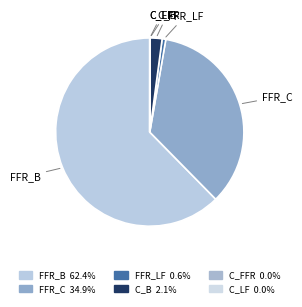

Which category has the biggest portion of the pie?

FFR_B